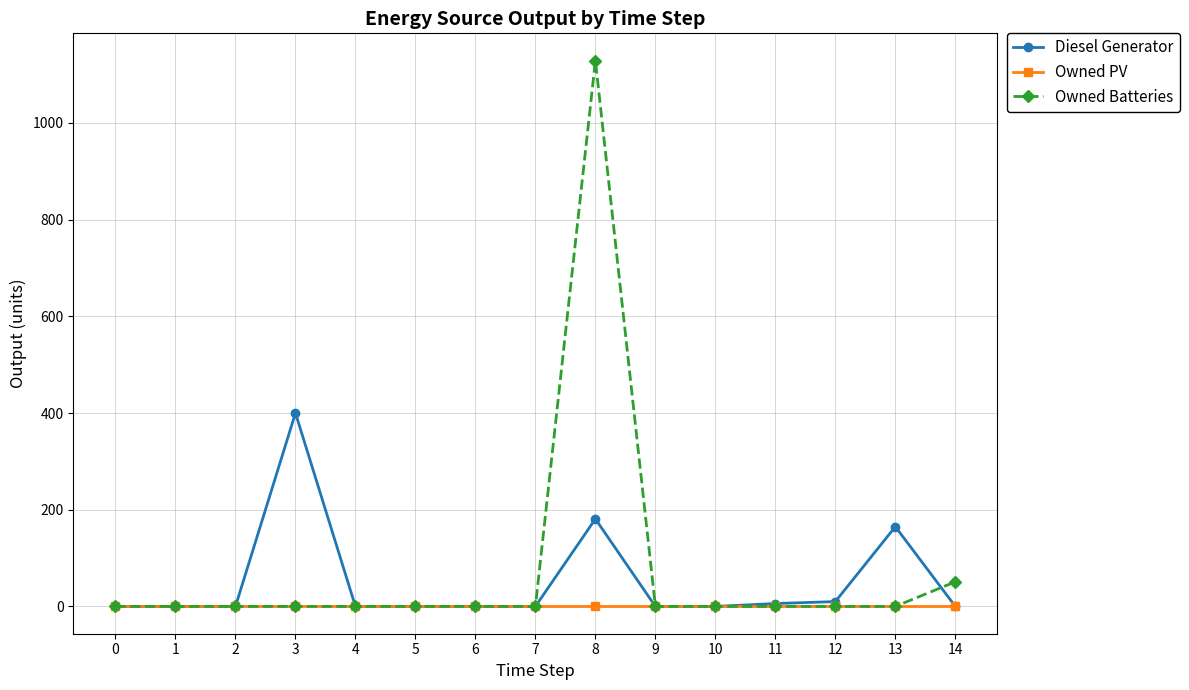

Which series has the largest range (max minus min)?

Owned Batteries